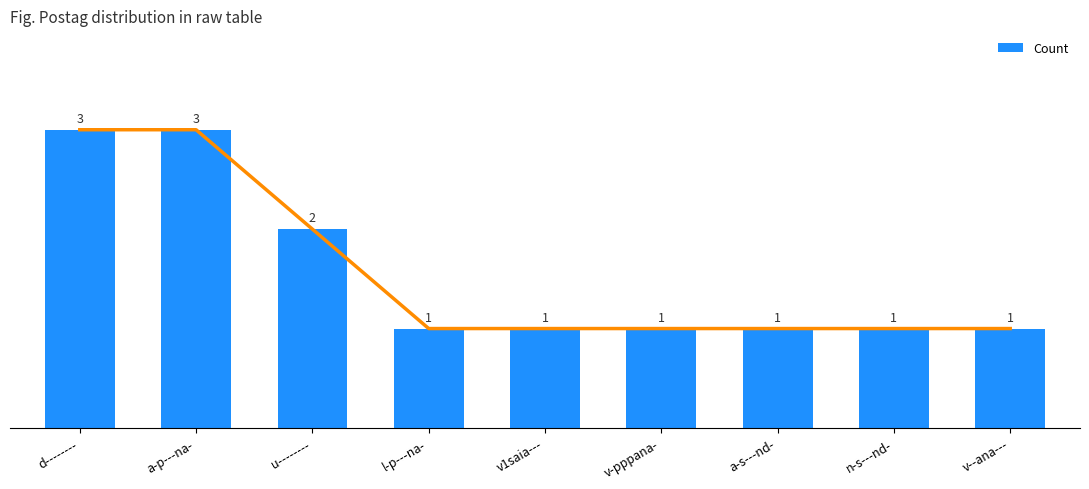

What is the value of the 7th bar from the left?

1